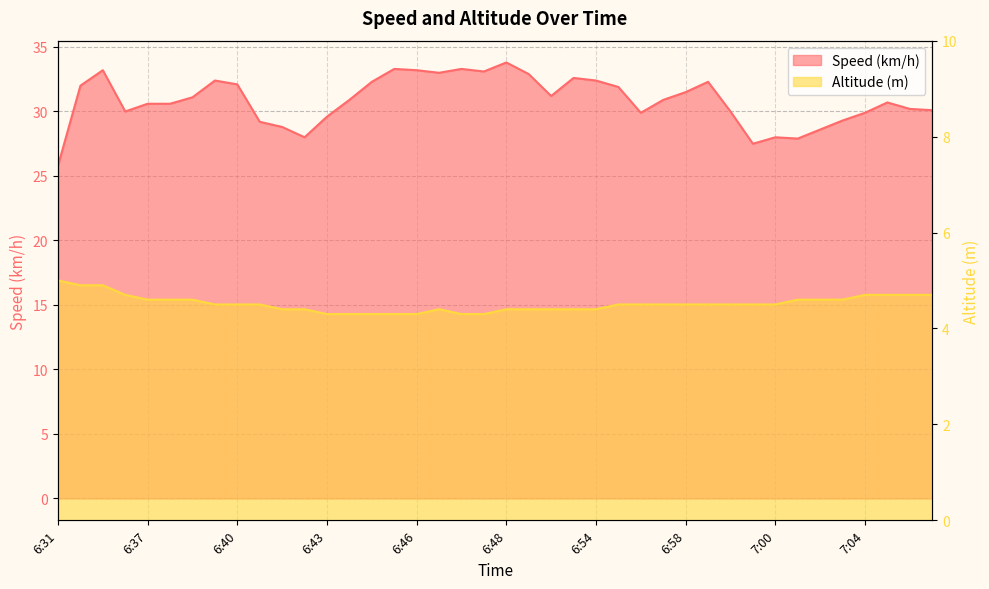

True or false: Speed (km/h) and Altitude (m) cross at least once.

False